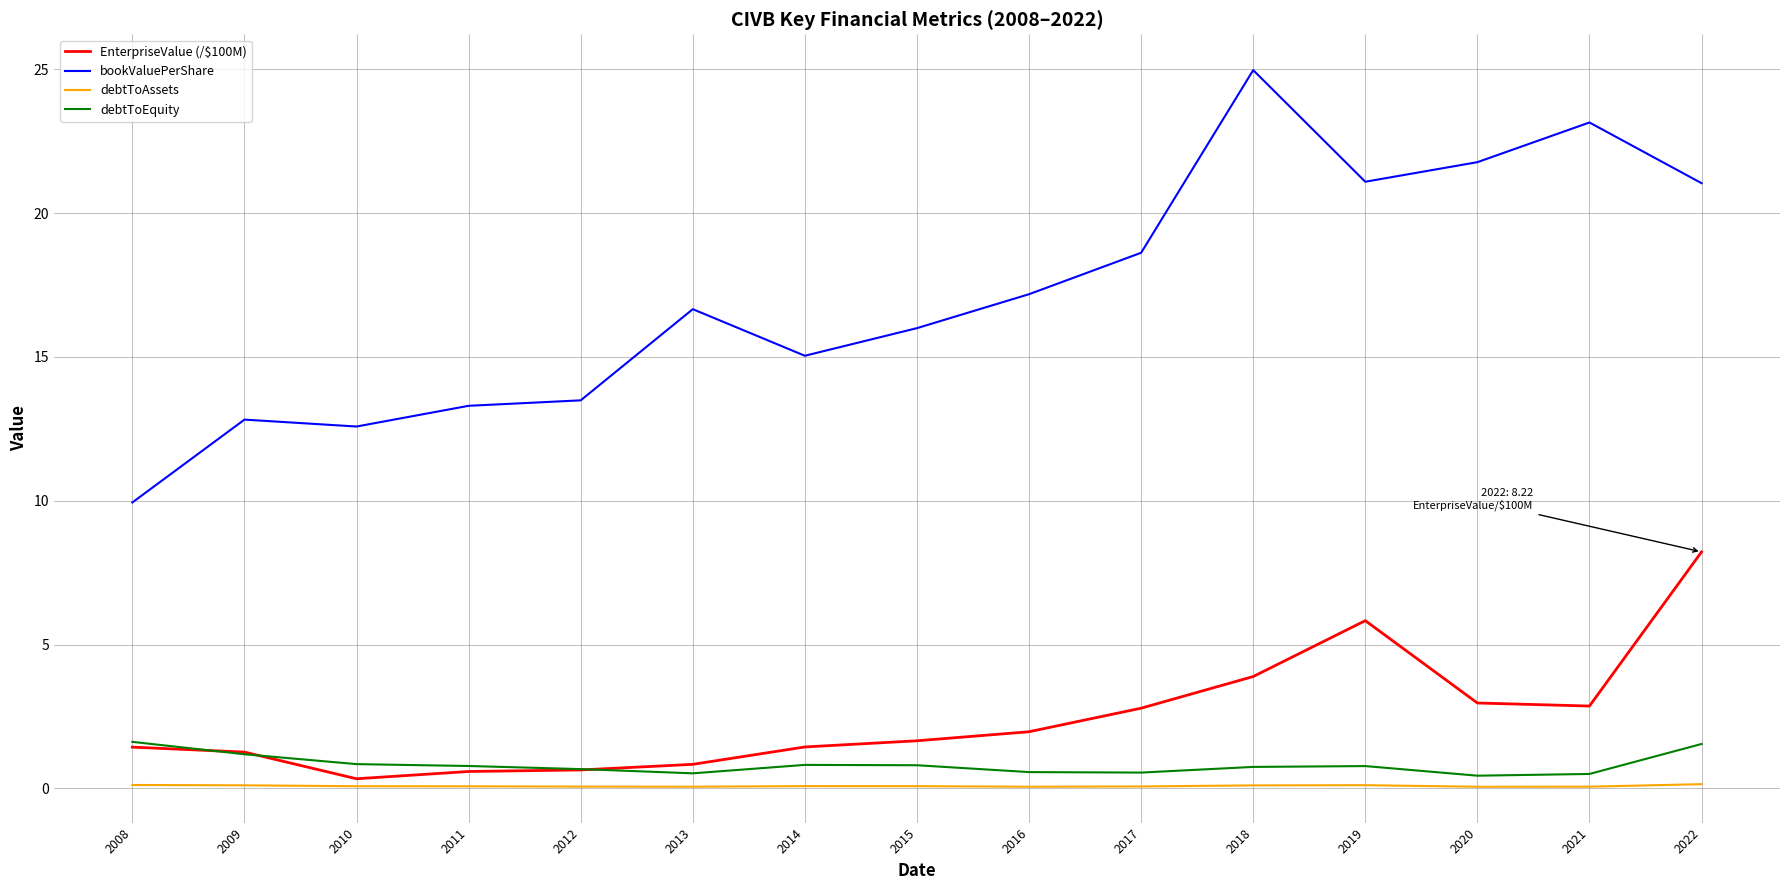

True or false: debtToEquity and debtToAssets cross at least once.

False